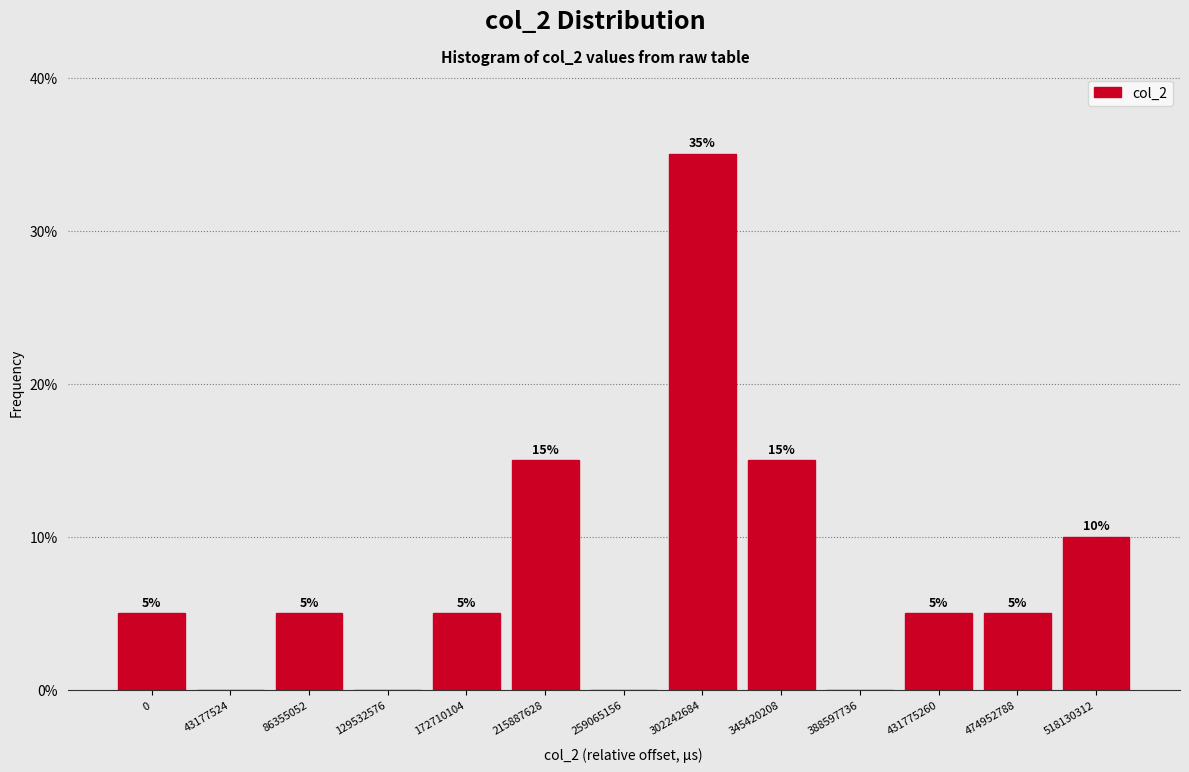

Reading left to right, list all the values displayed in this chart.

0=5	43177524=0	86355052=5	129532576=0	172710104=5	215887628=15	259065156=0	302242684=35	345420208=15	388597736=0	431775260=5	474952788=5	518130312=10